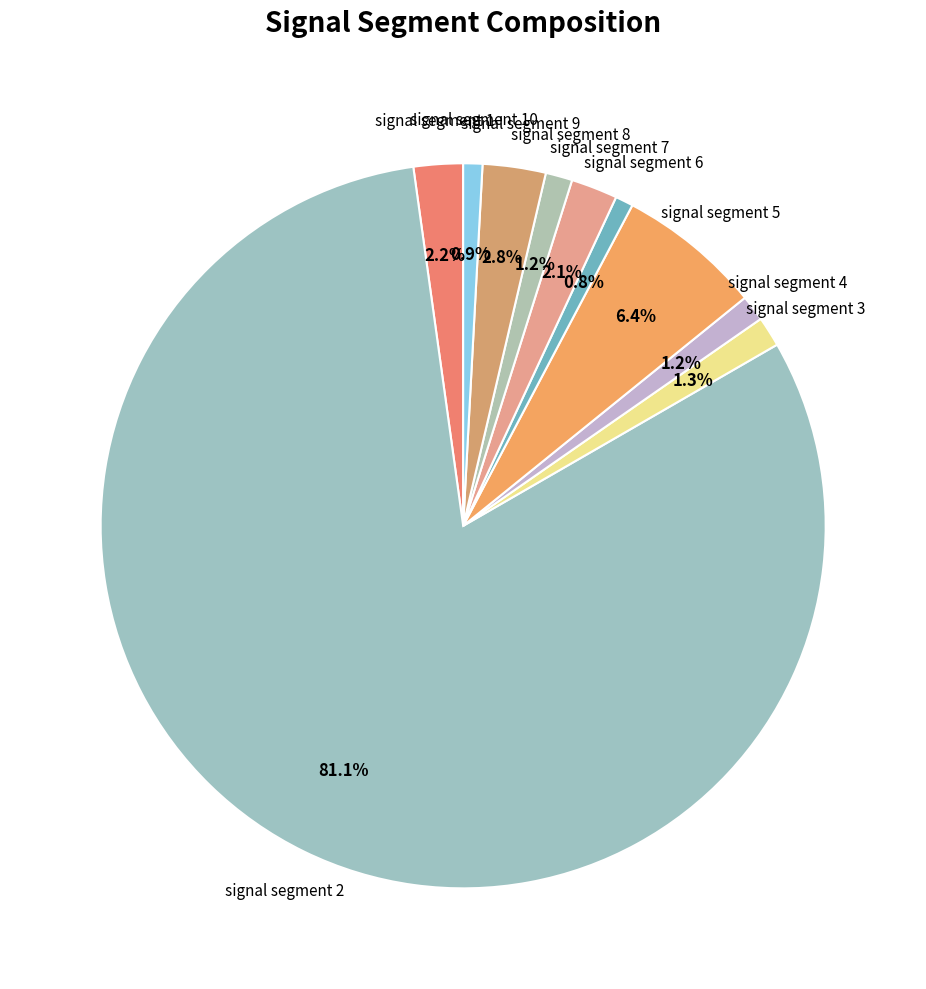

To the nearest percent, what is the difference between the largest and smallest slice percentages?

80%